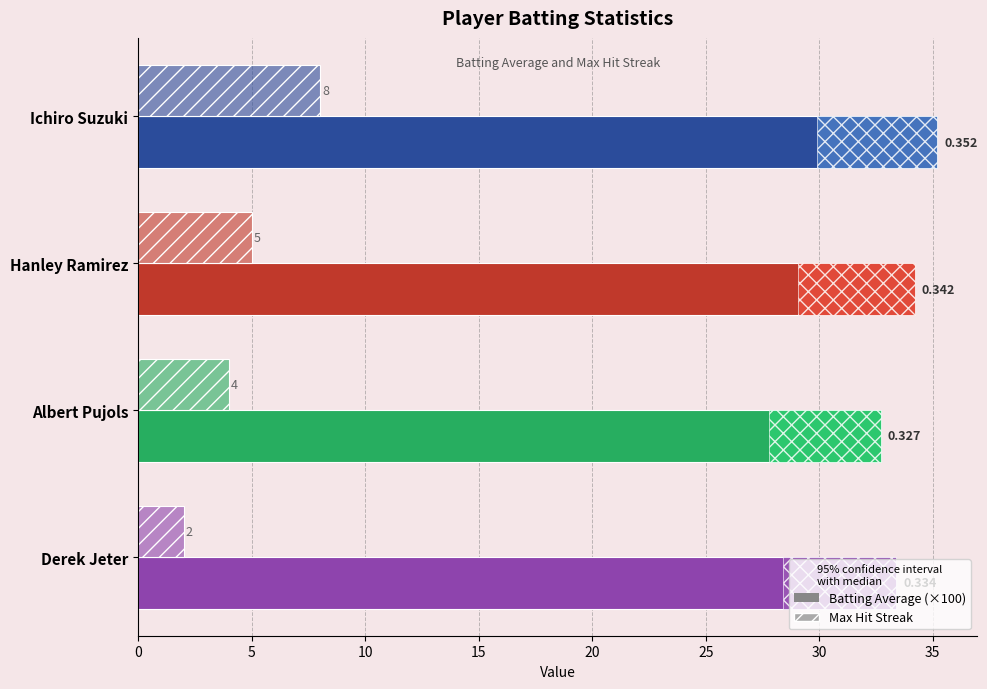

Is the value of Batting Average (×100) at Hanley Ramirez greater than the value of Max Streak at Derek Jeter?

Yes